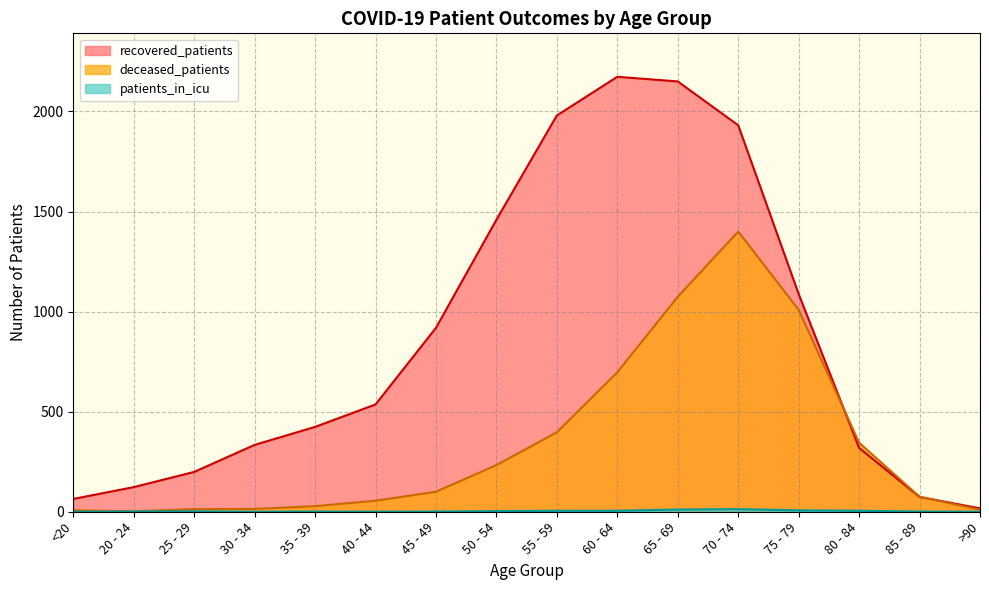

How many positive values does the patients_in_icu series have?

12